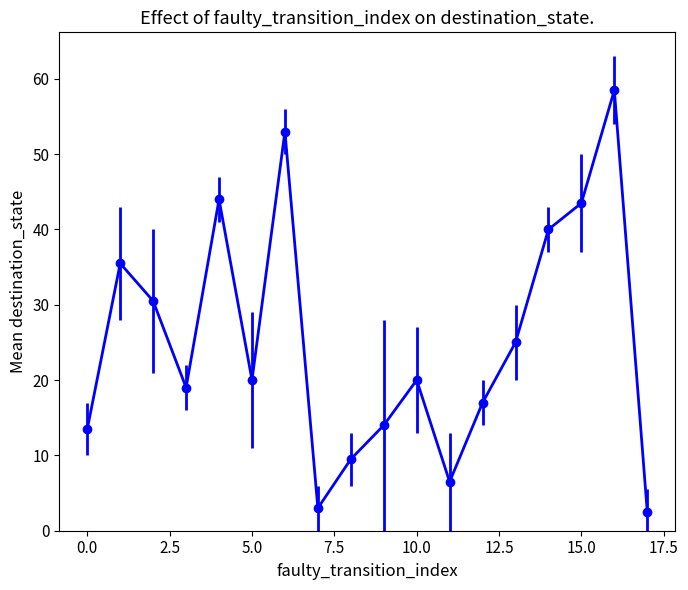

How many interior local peaks (higher than both neighbors) does the data have?

5